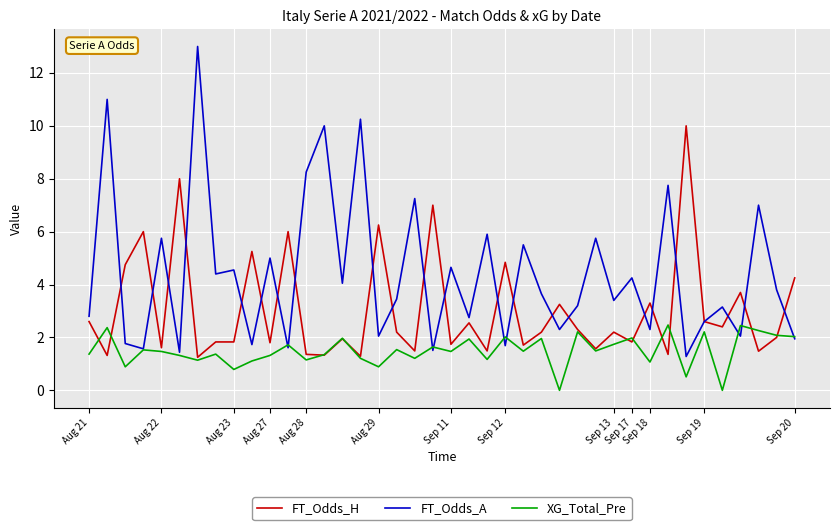

Rank the series by their maximum value, from highest to lowest.

FT_Odds_A, FT_Odds_H, XG_Total_Pre